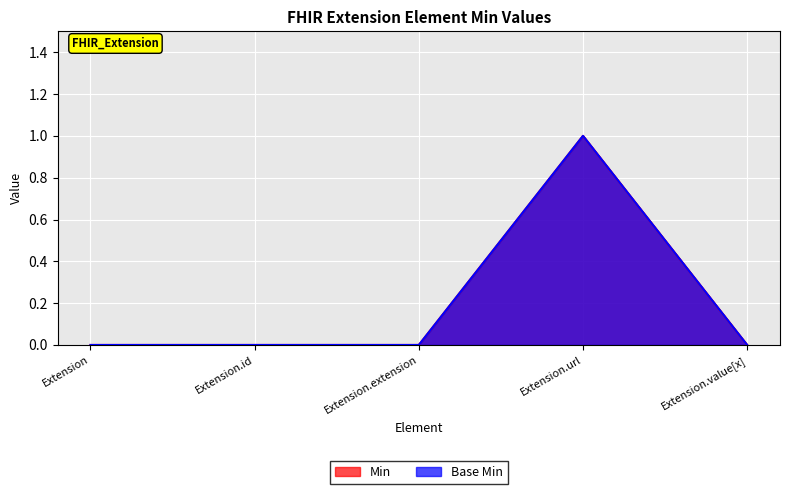

Reading left to right, transcribe all the data shown in this chart.

Min: 0	0	0	1	0
Base Min: 0	0	0	1	0